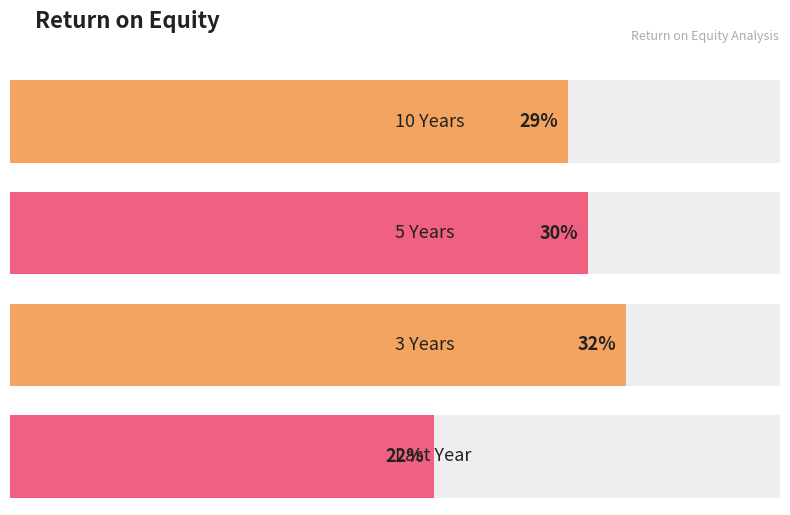

What is the maximum value shown in the chart?

32